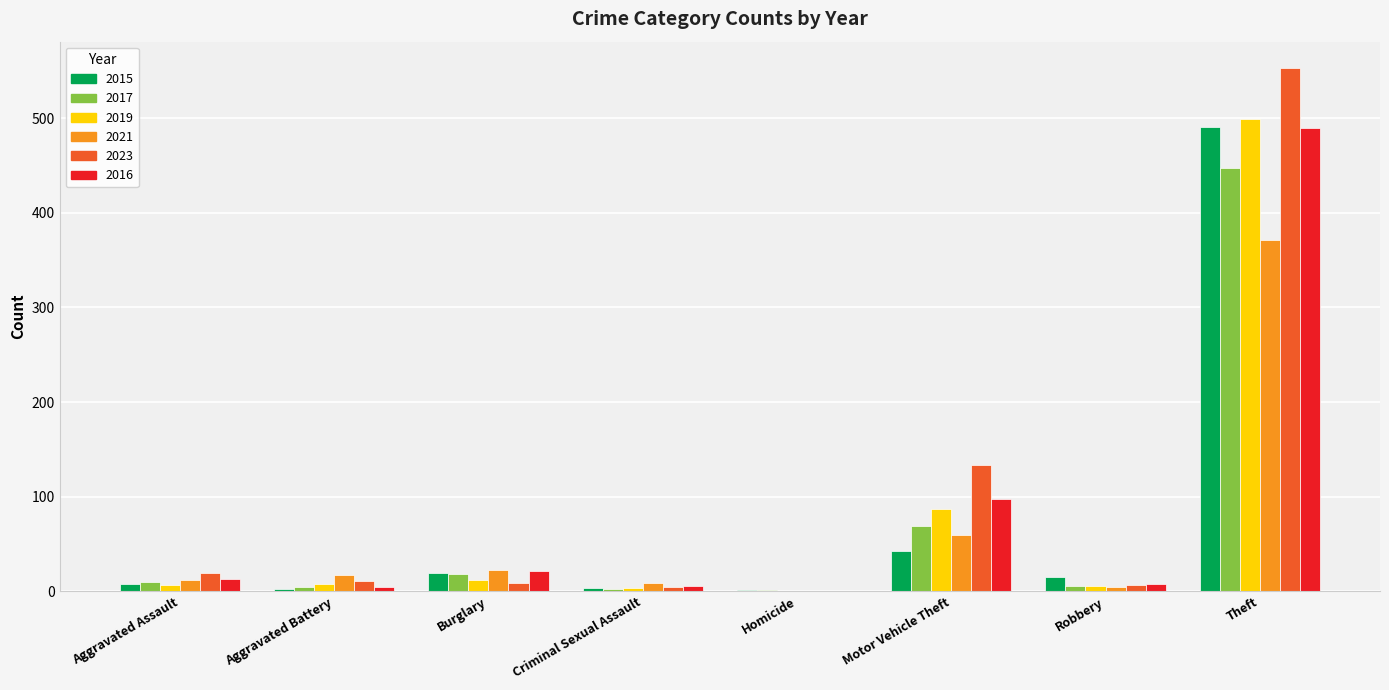

The 2021 series shows 110 at Theft. True or false?

False